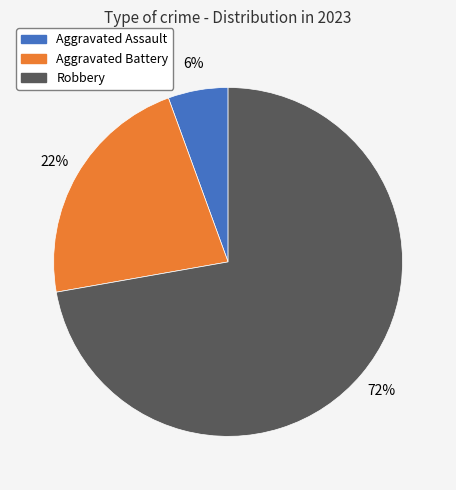

Is there any slice that represents more than half of the pie?

Yes